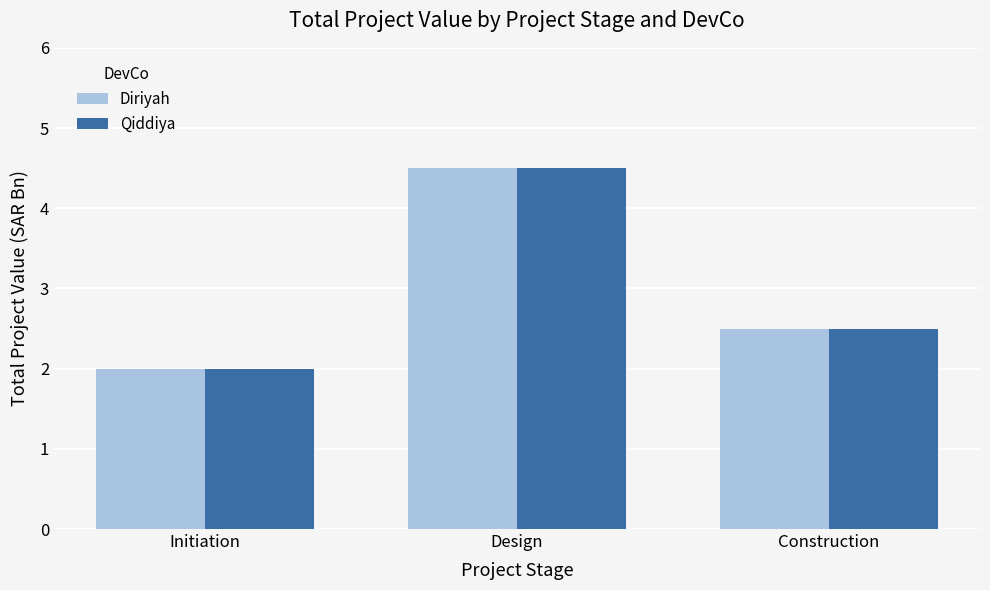

How many data points does each series have?

3